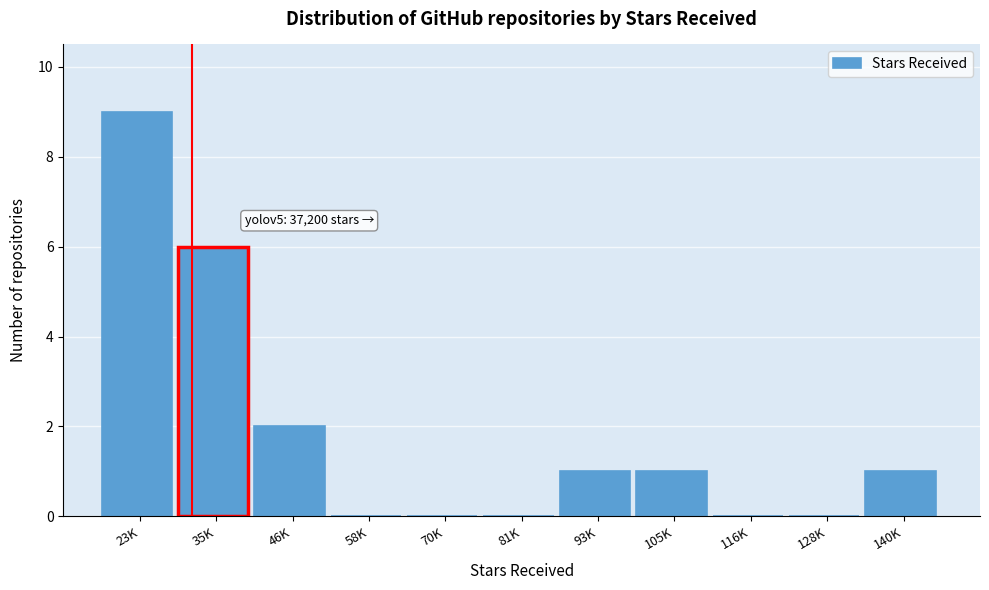

Reading left to right, list all the values displayed in this chart.

23K=9	35K=6	46K=2	58K=0	70K=0	81K=0	93K=1	105K=1	116K=0	128K=0	140K=1